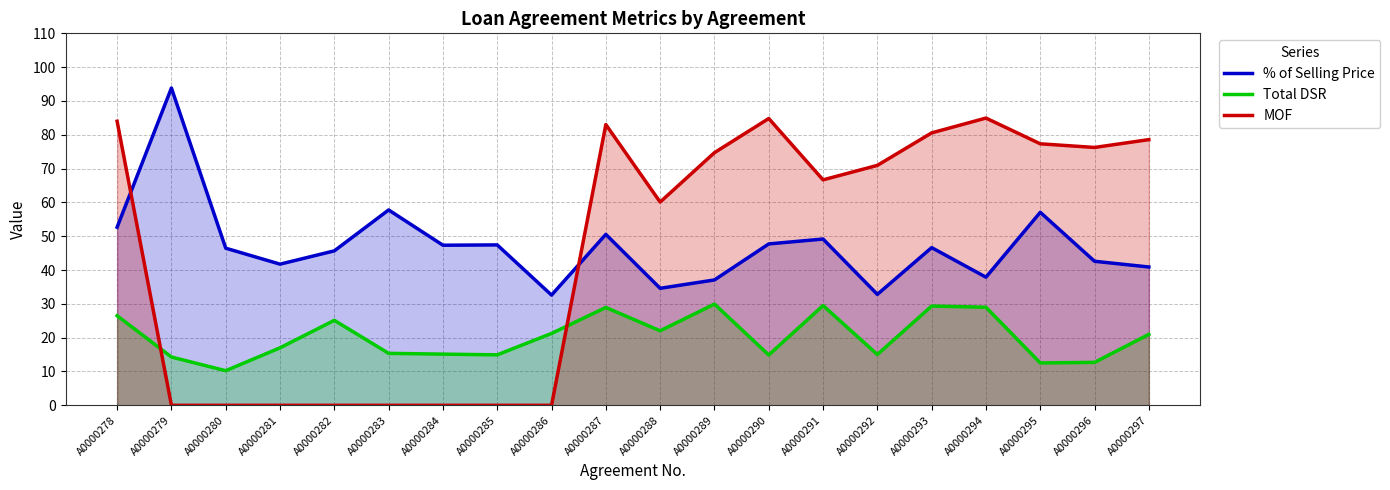

True or false: Total DSR has a value of 3.2 at A0000284.

False